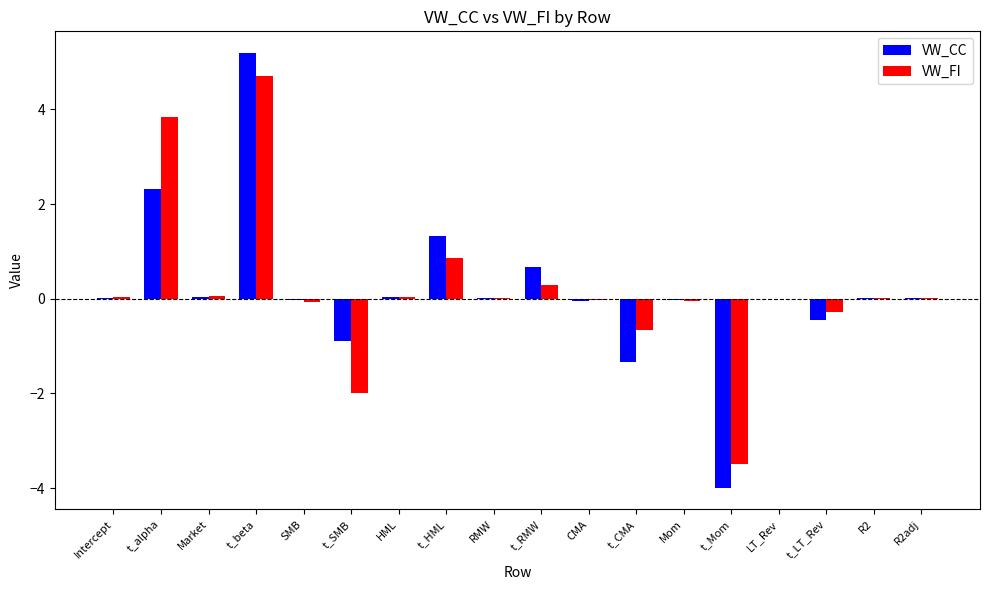

Is it true that VW_FI equals 0.0 at R2adj?

True